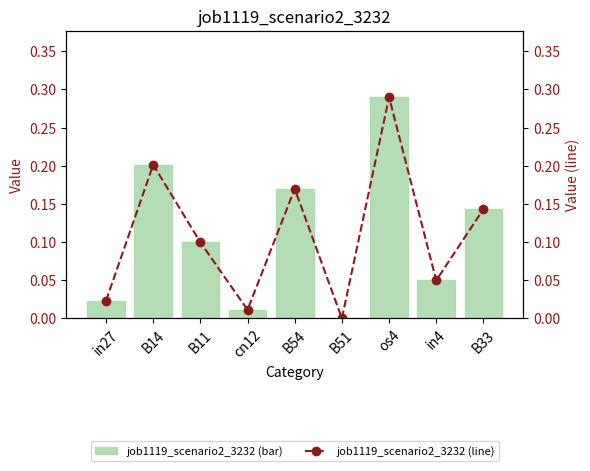

At os4, list the series in order from largest to smallest.

job1119_scenario2_3232, job1119_scenario2_3232 (line)